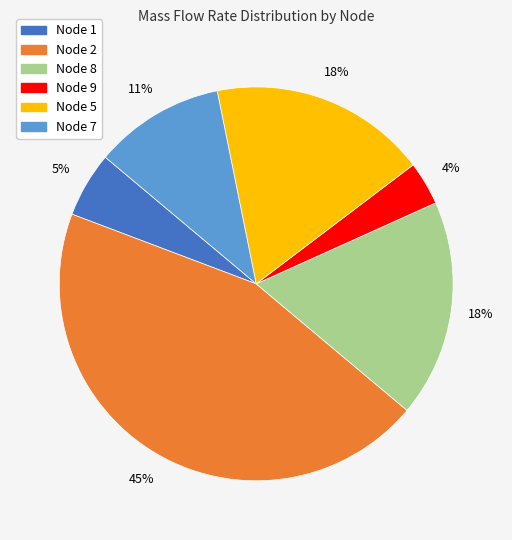

To the nearest percent, what is the average slice percentage?

17%